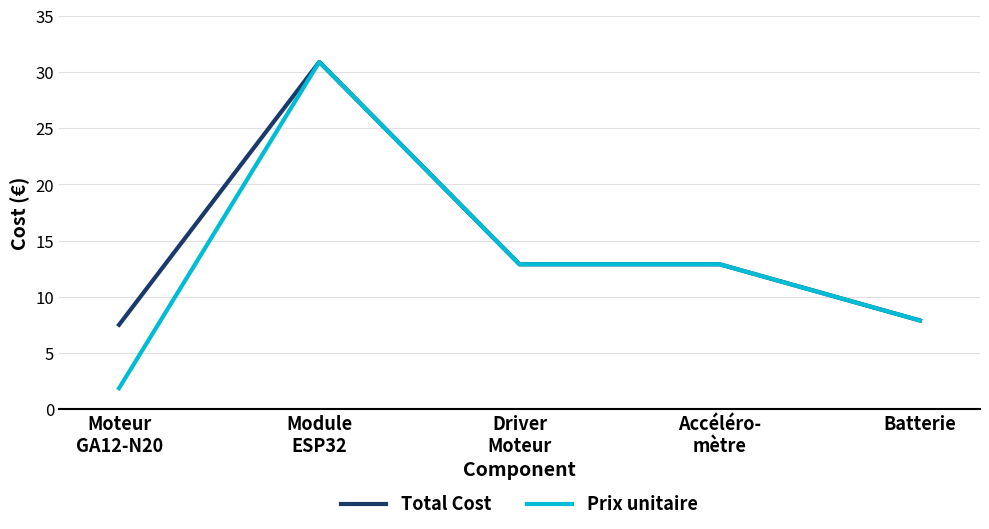

Which series has the largest range (max minus min)?

Prix unitaire